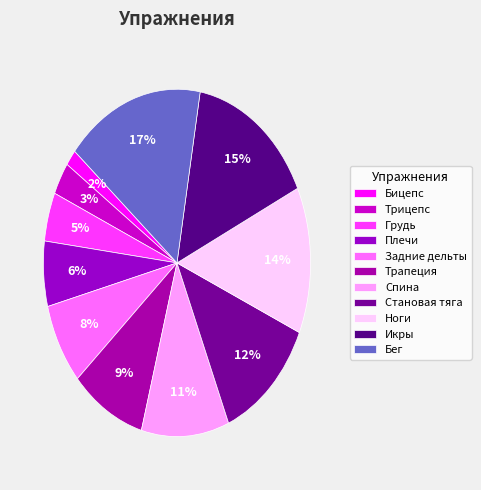

How many slices are in this pie chart?

11